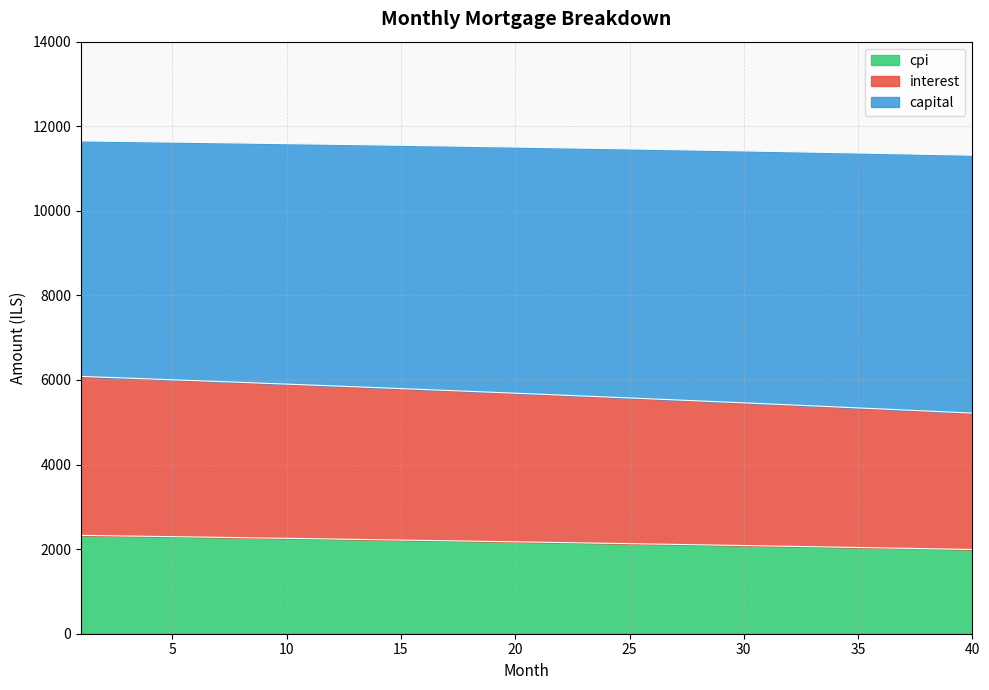

What is the difference between the second highest and second lowest values in the cpi series?

316.5